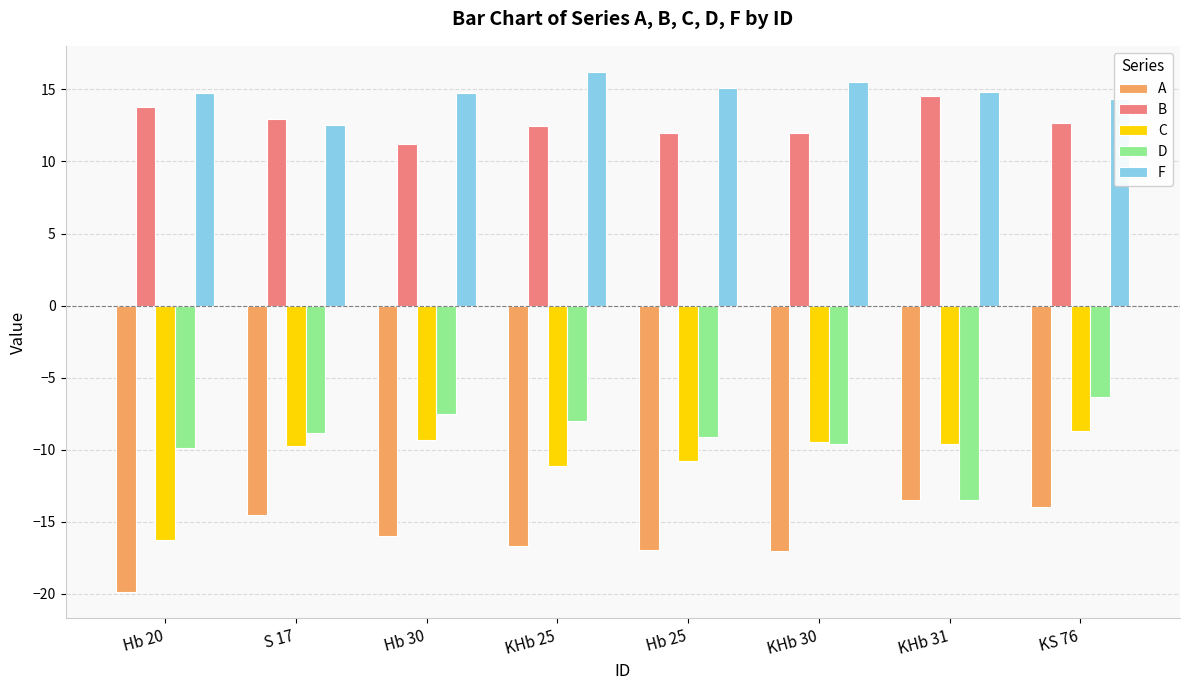

At which category does the chart reach its minimum across all series?

Hb 20